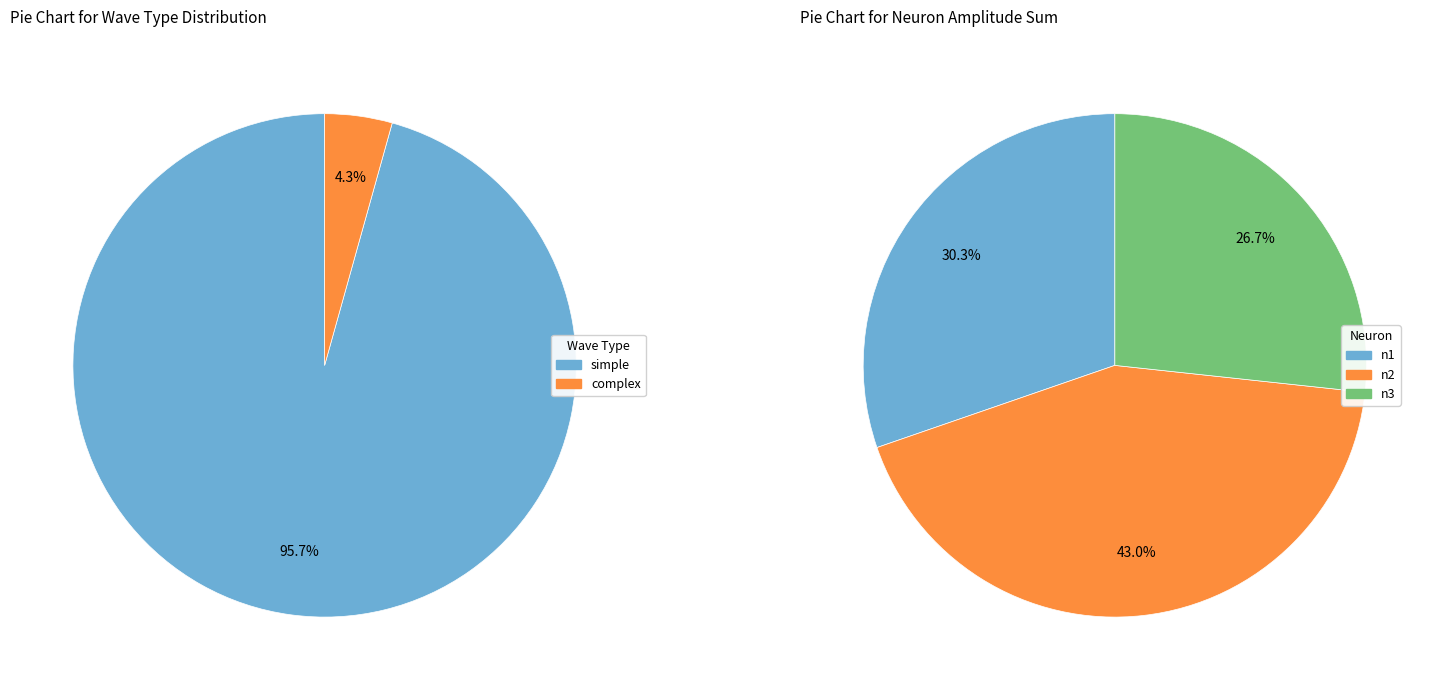

Rank the categories by value from highest to lowest.

simple, complex